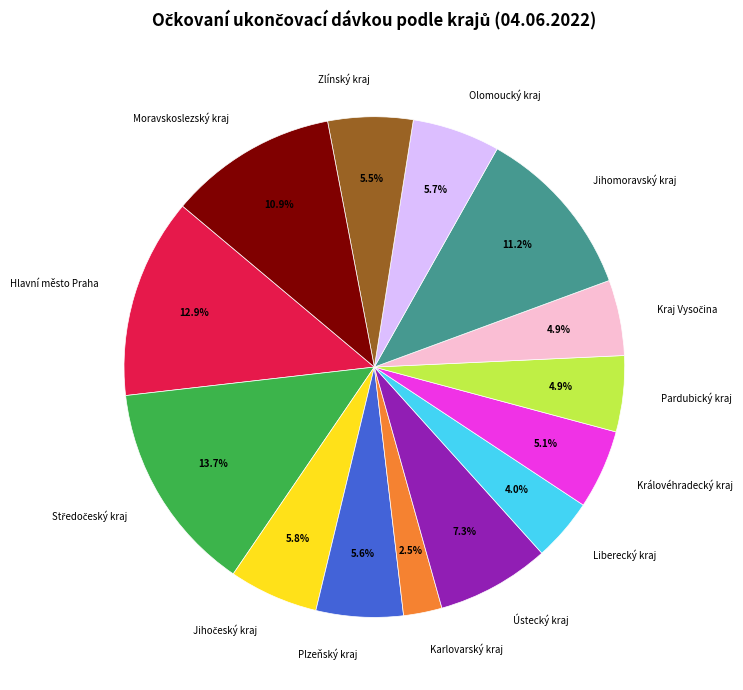

What is the ratio of the value at Královéhradecký kraj to the value at Ústecký kraj?

0.7